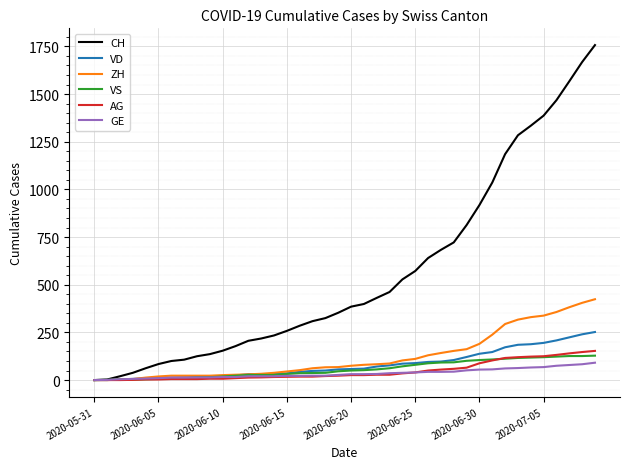

Which series has the largest range (max minus min)?

CH